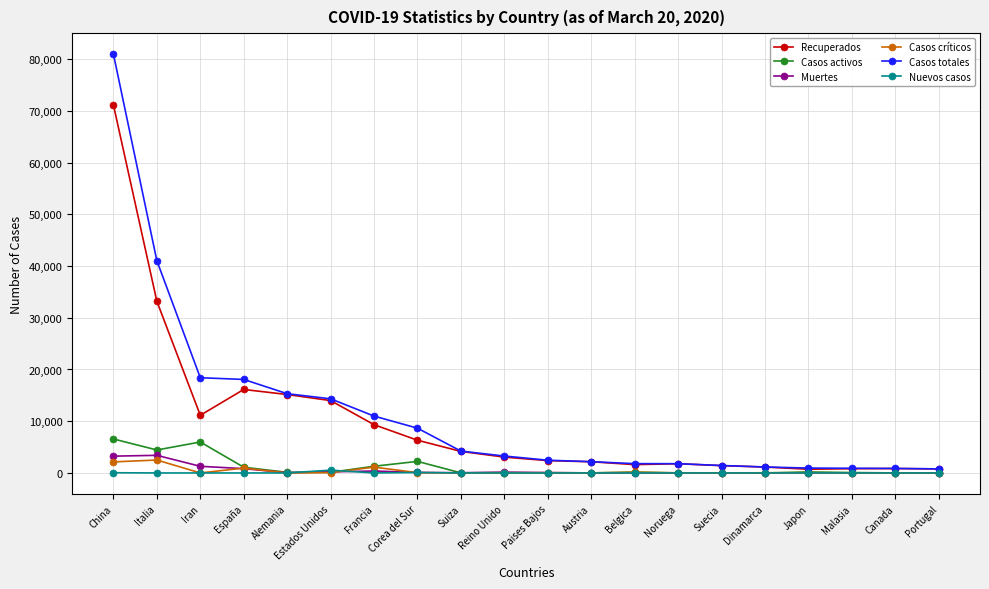

Does the chart have visible grid lines?

Yes